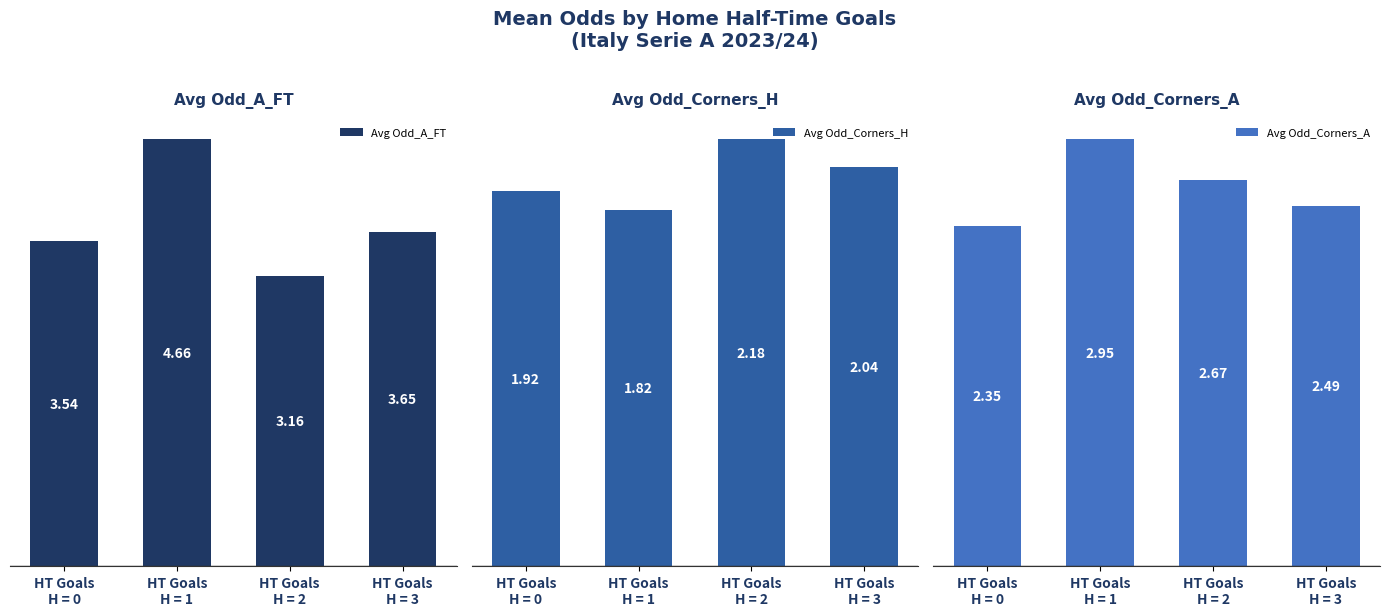

What is the label of the 3rd bar from the left?

HT Goals
H = 2